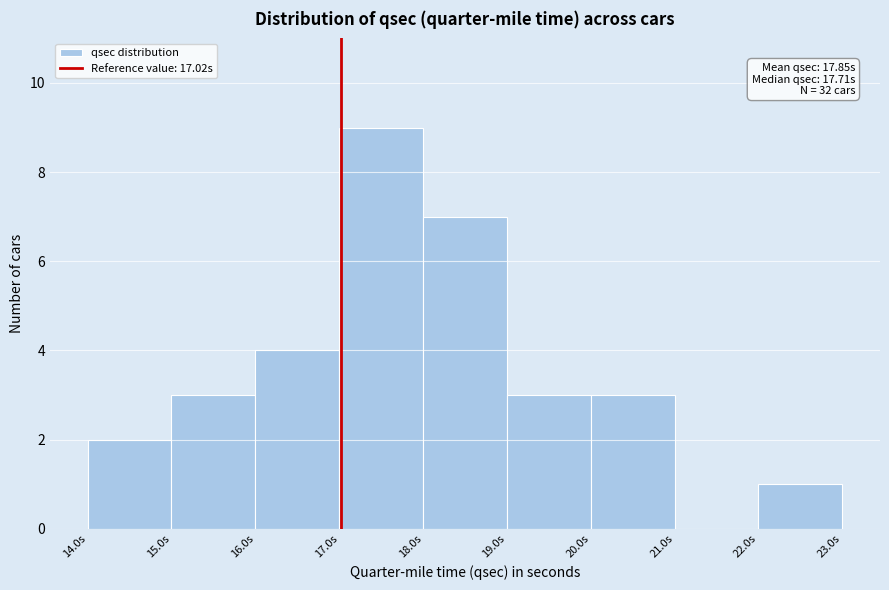

Which range on the x-axis has the tallest bar?

17 to 18